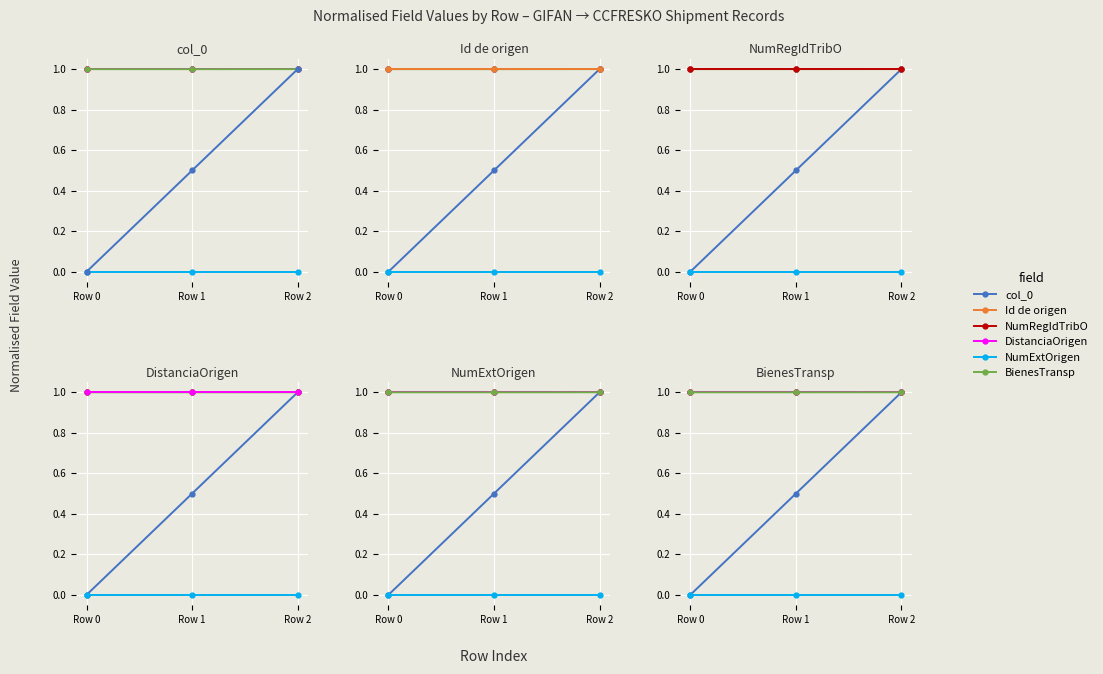

How many BienesTransp values are between 0 and 1?

3